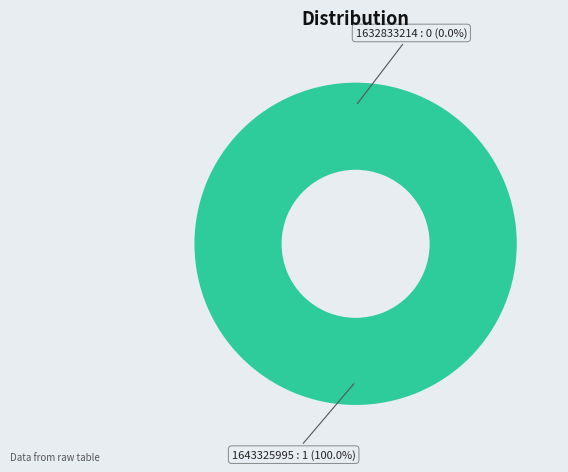

To the nearest percent, what is the difference between the largest and smallest slice percentages?

100%